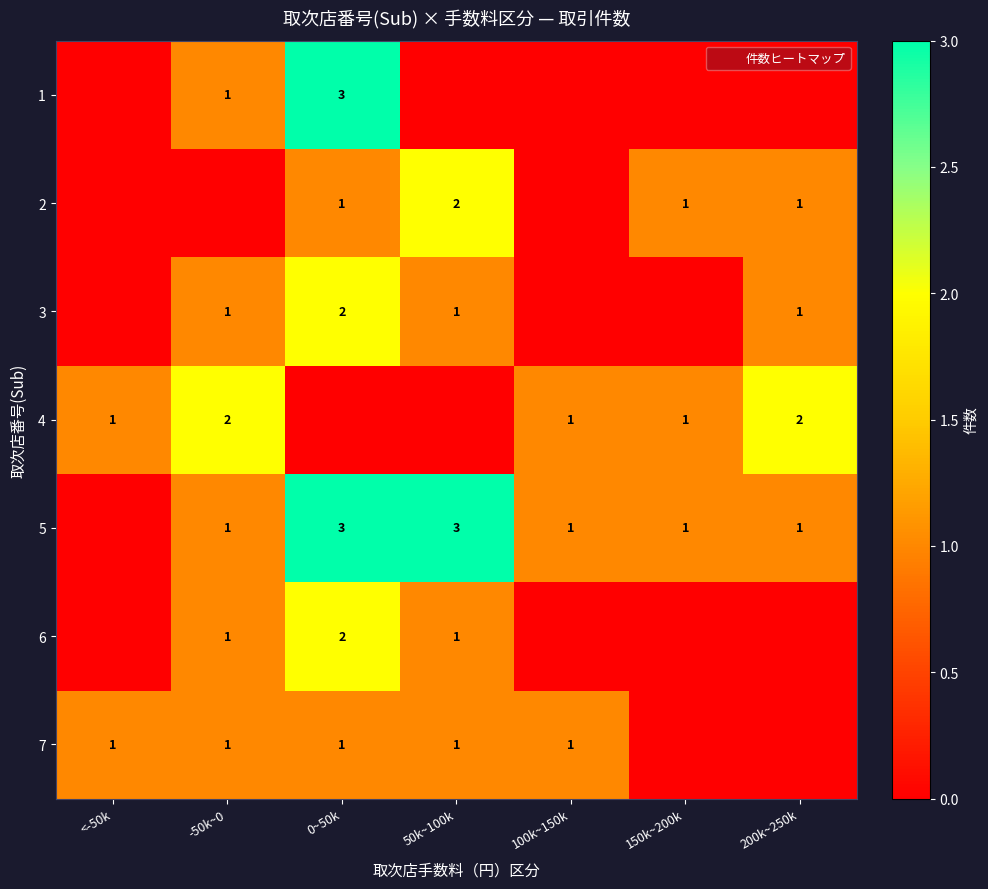

The value of 7 at 100k~150k is 1. True or false?

True